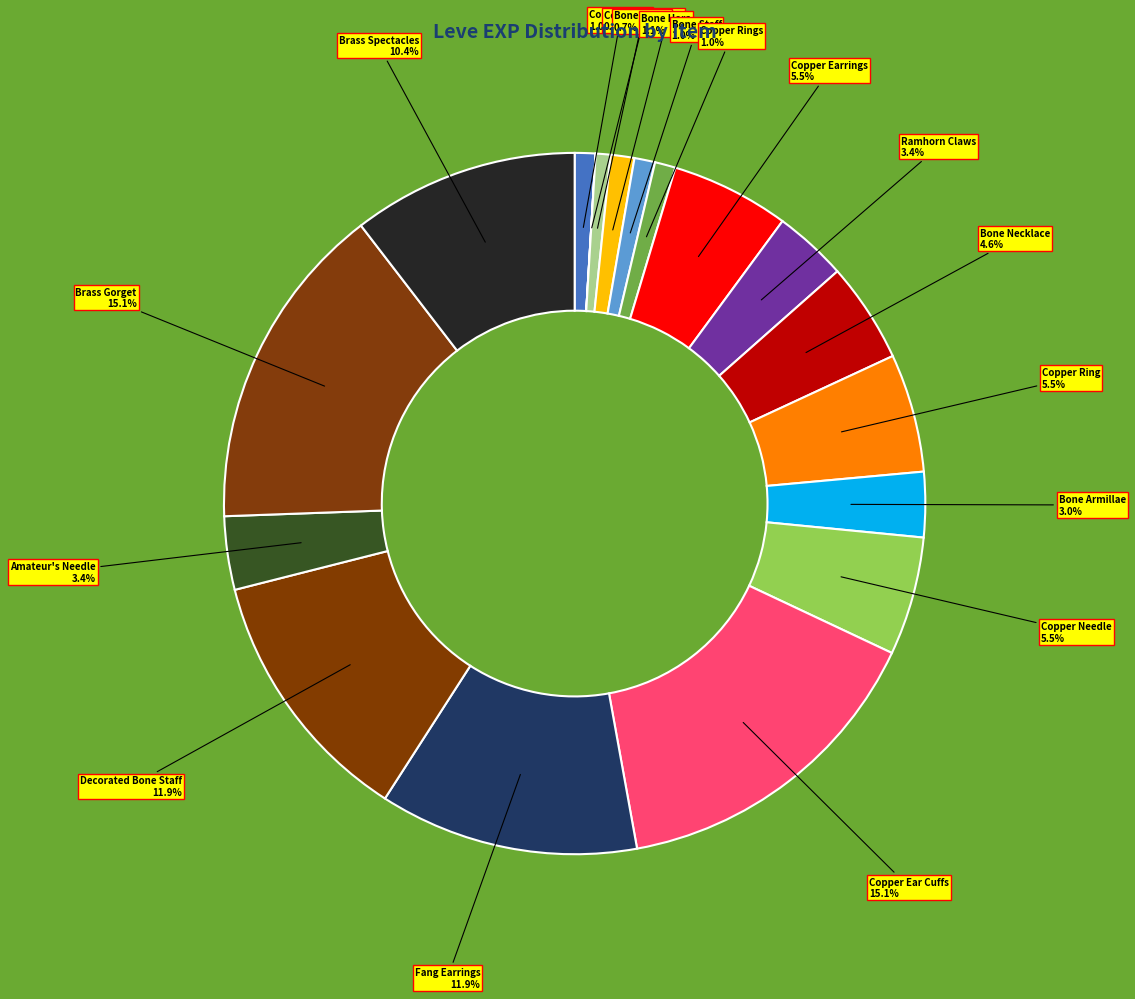

What percentage is the Brass Gorget slice, to the nearest percent?

15%